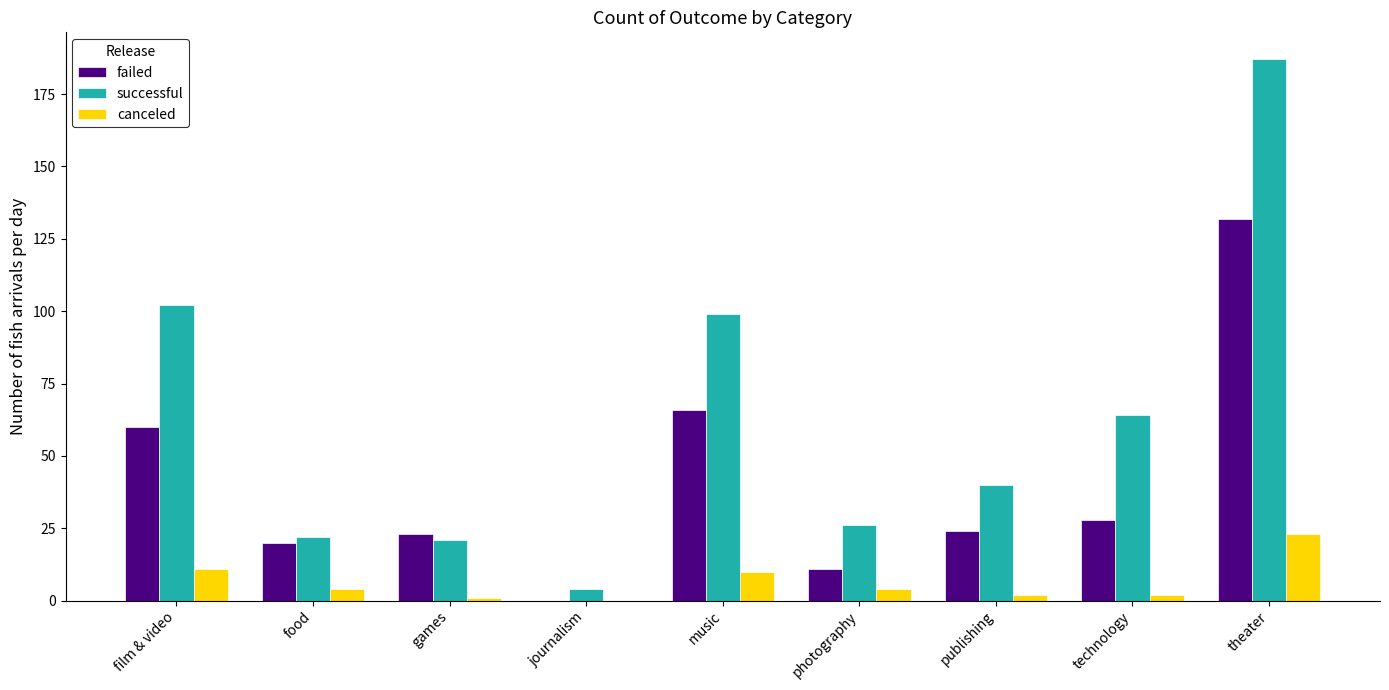

Are the bars grouped side by side (vs. stacked)?

Yes